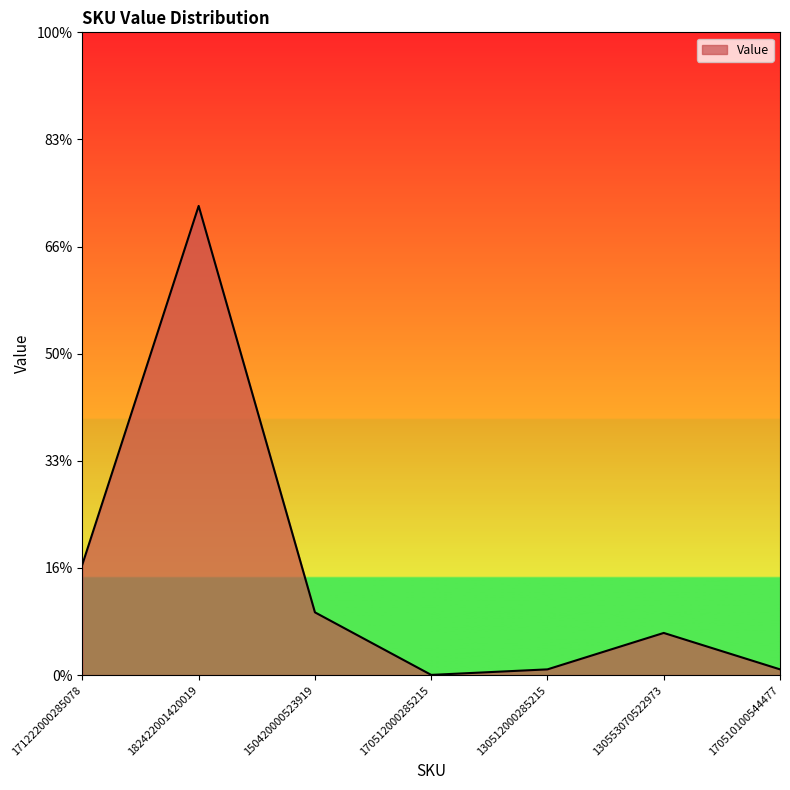

What is the label of the 3rd point from the right?

130512000285215